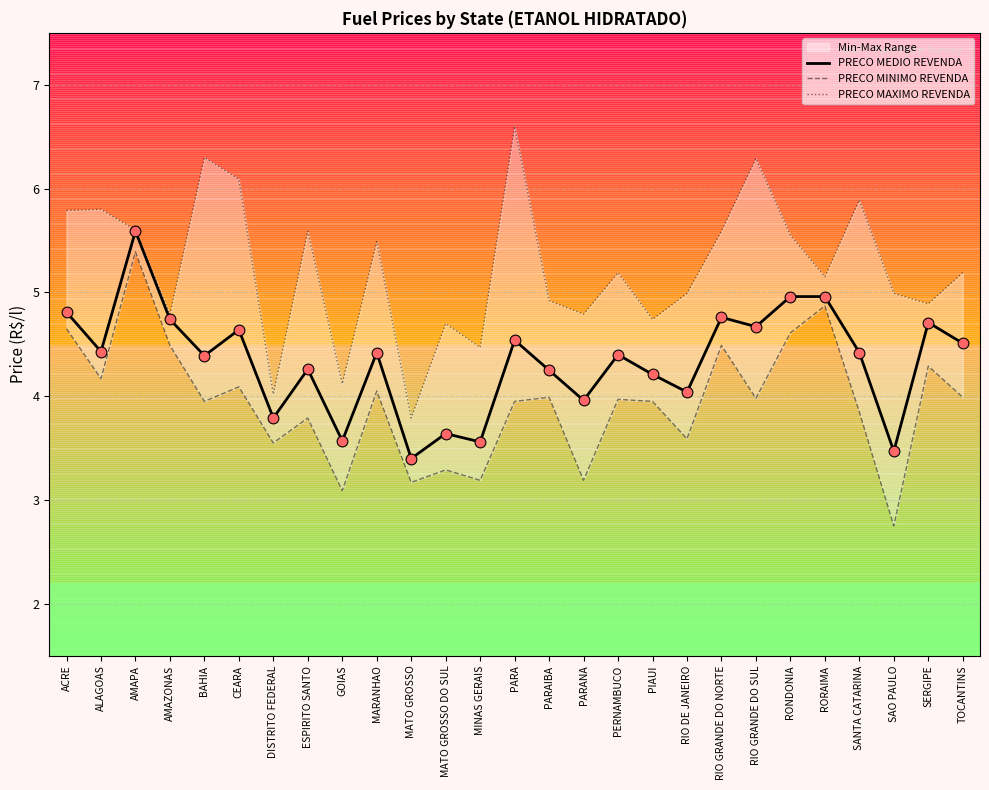

At how many categories does at least one series exceed 4?

26